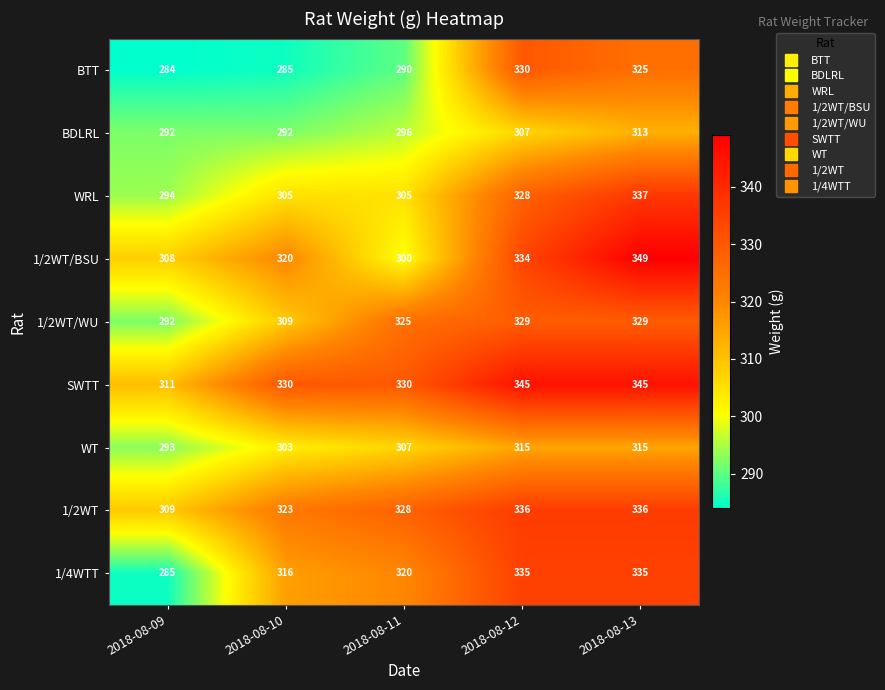

The value of WT at 2018-08-13 is 545. True or false?

False